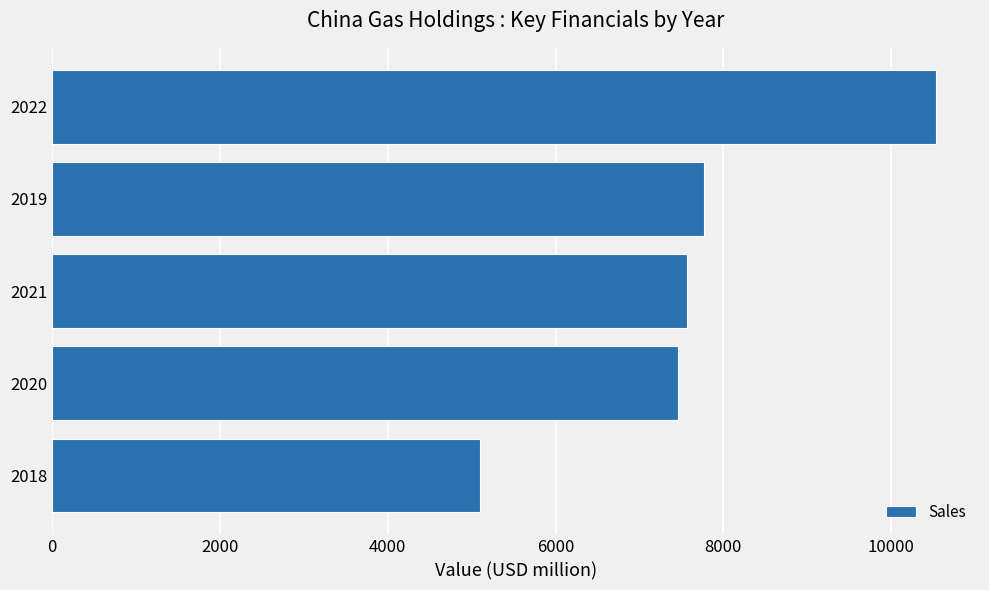

List the labels in order of value, smallest first.

2018, 2020, 2021, 2019, 2022